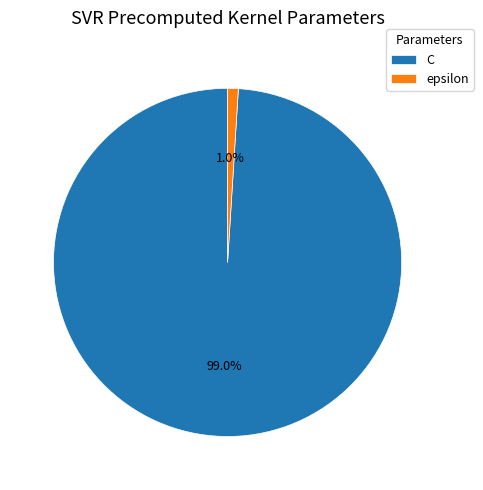

What is the smallest slice in the pie chart?

epsilon